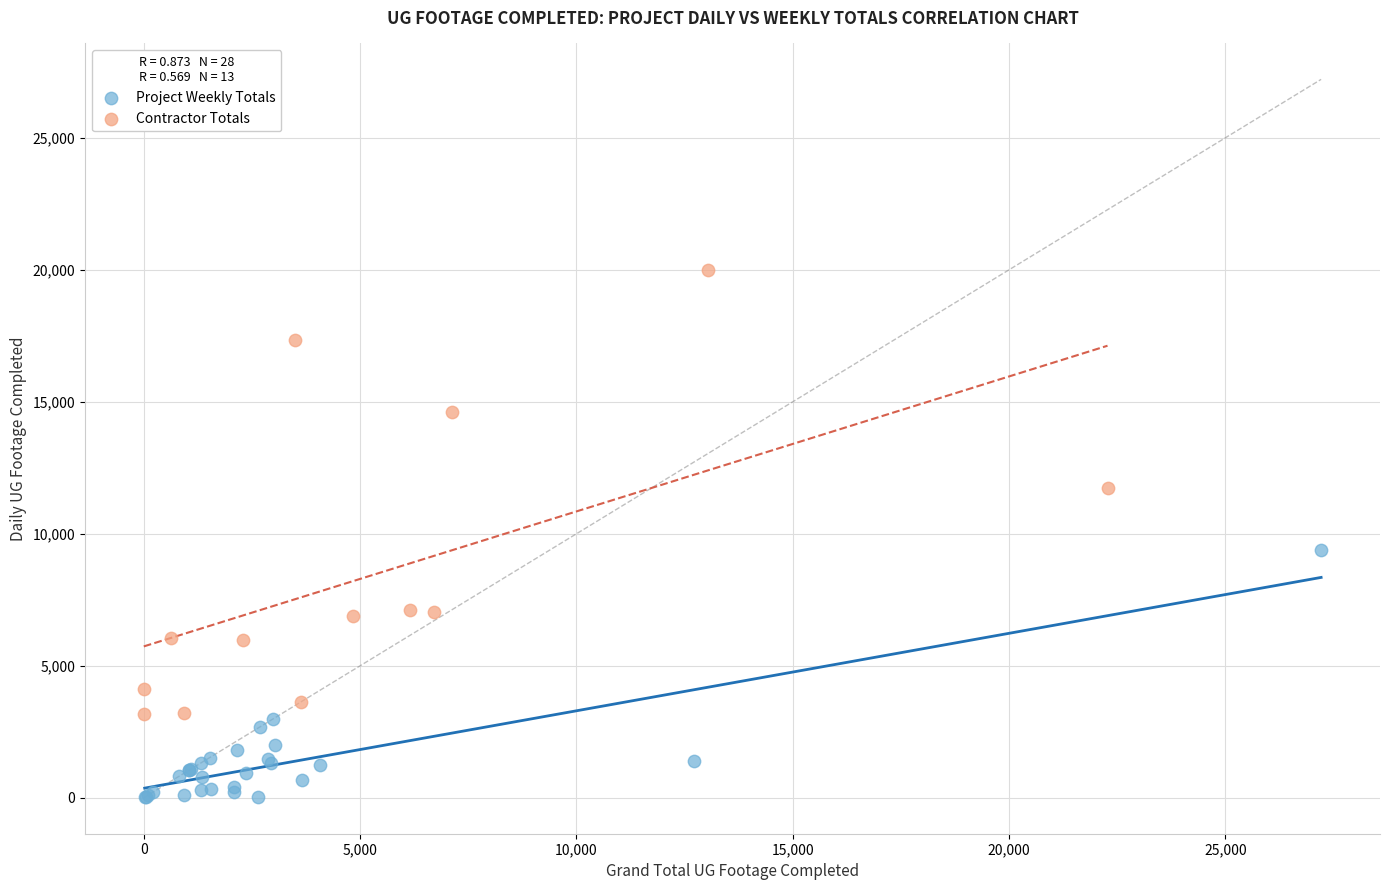

Which series has the largest Y range (max minus min)?

Contractor Totals